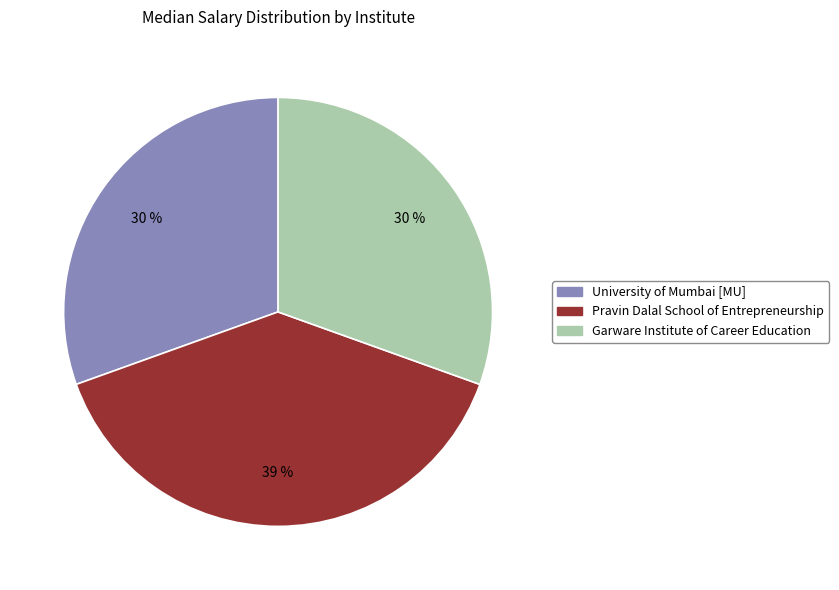

To the nearest percent, what is the average slice percentage?

33%